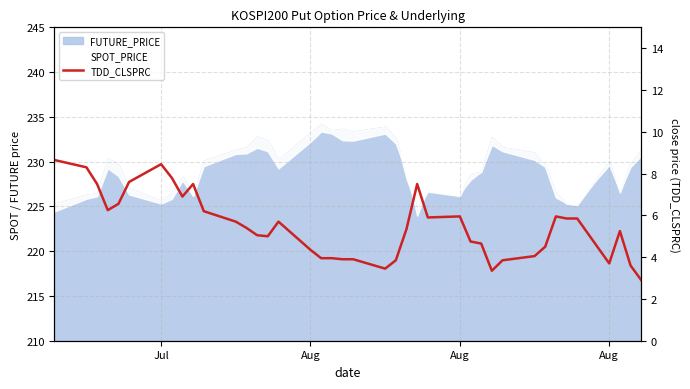

How many data points are less than 5?

16